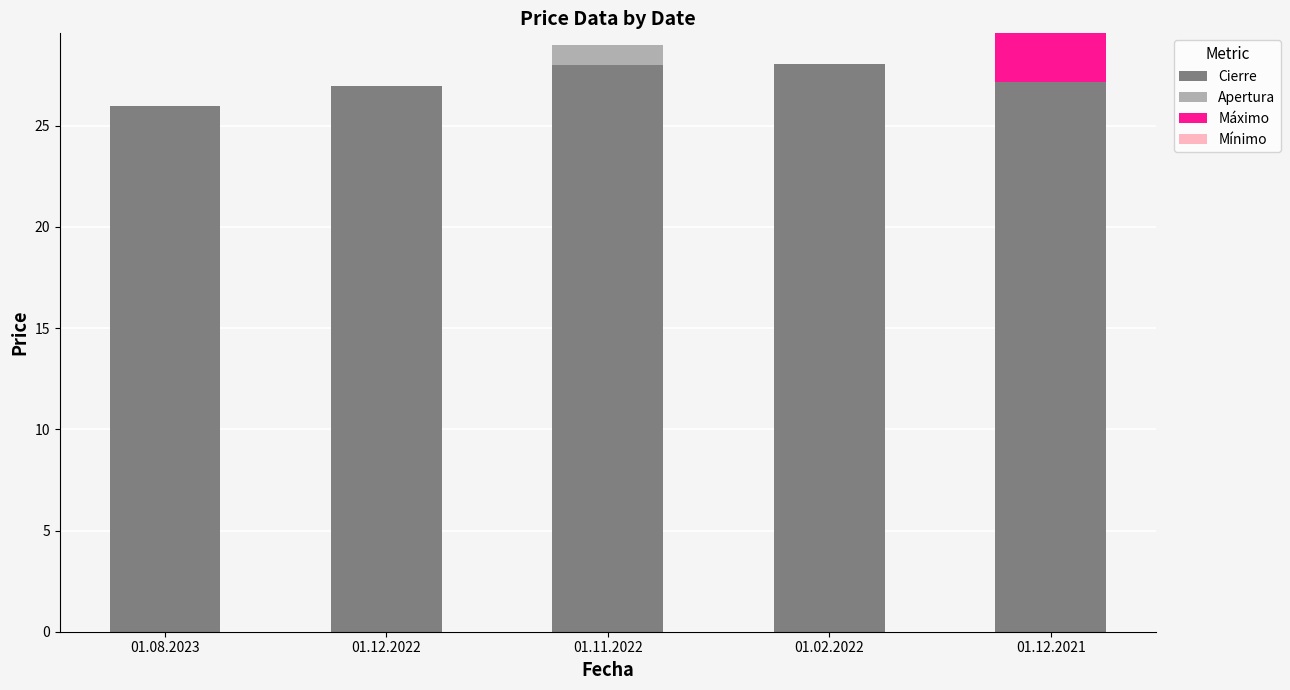

What is the sum of all Cierre values?

136.2